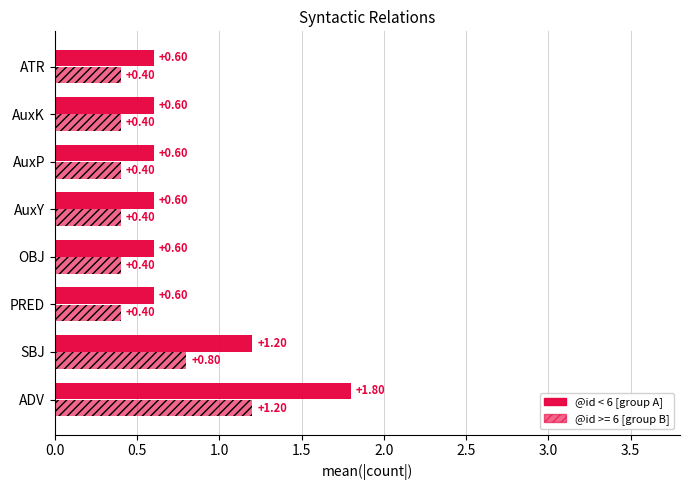

Count the number of categories in the chart.

8